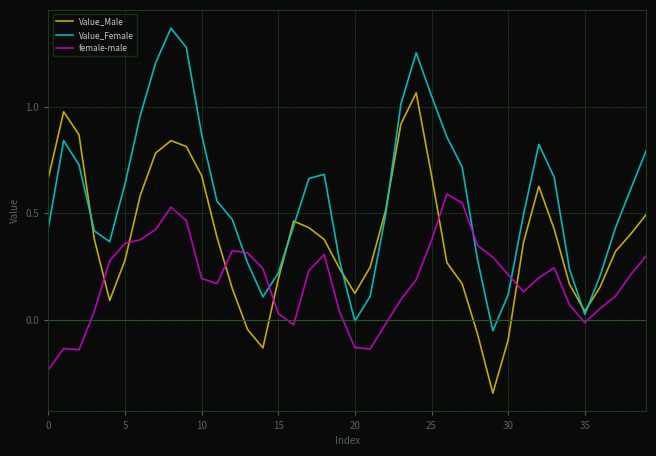

How many intersections are there between Value_Female and female-male?

4